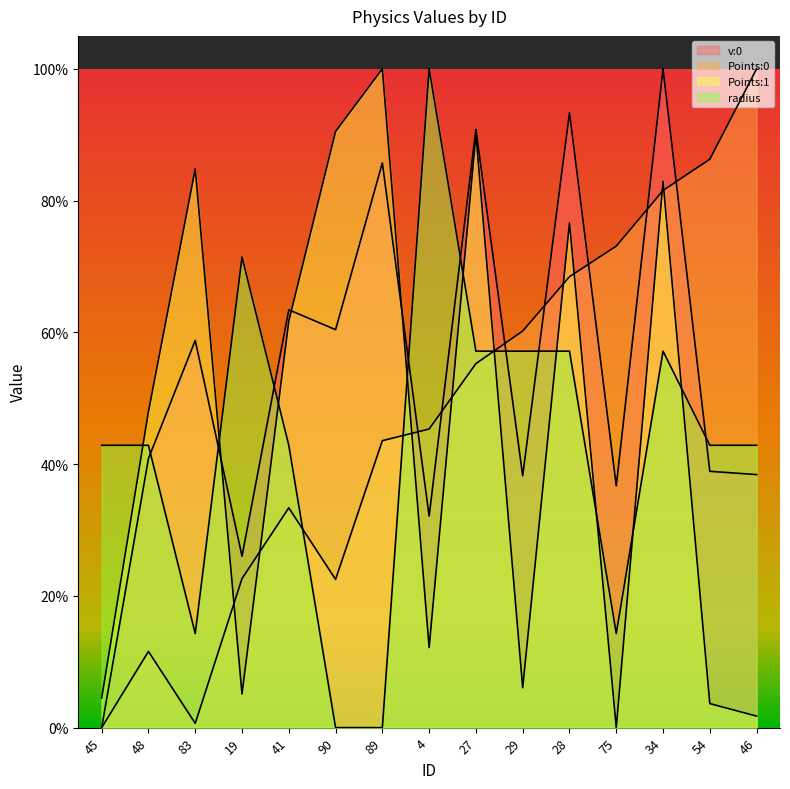

True or false: Points:0 has a value of 0.9 at 29.

False